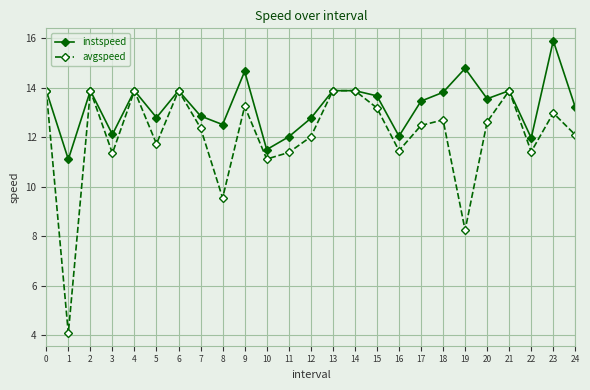

Which series has the largest total across all categories?

instspeed